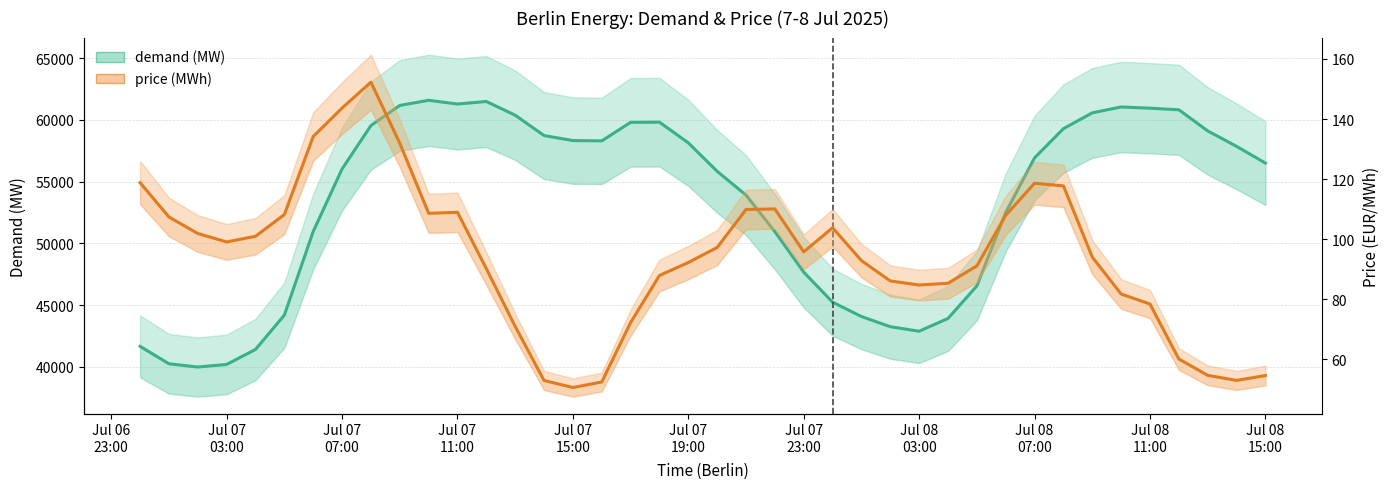

How many lines are shown in the chart?

2